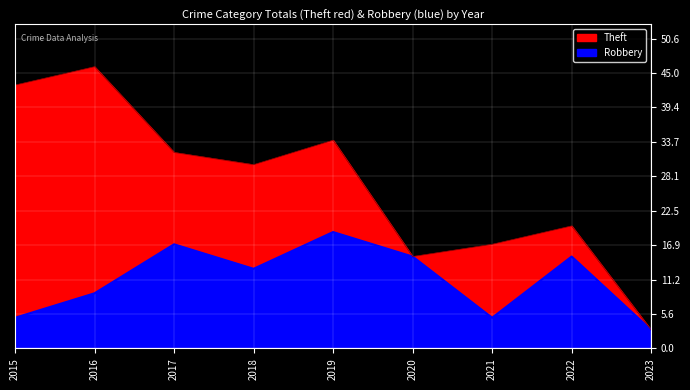

What are all the series names shown in the legend?

Theft, Robbery